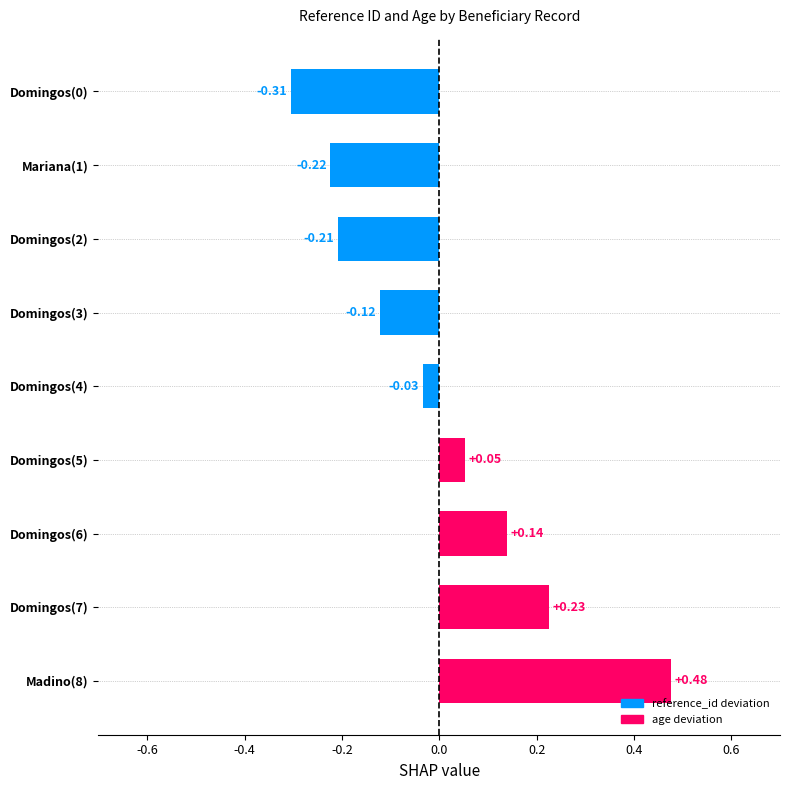

At which label is the value closest to 0?

Domingos(4)